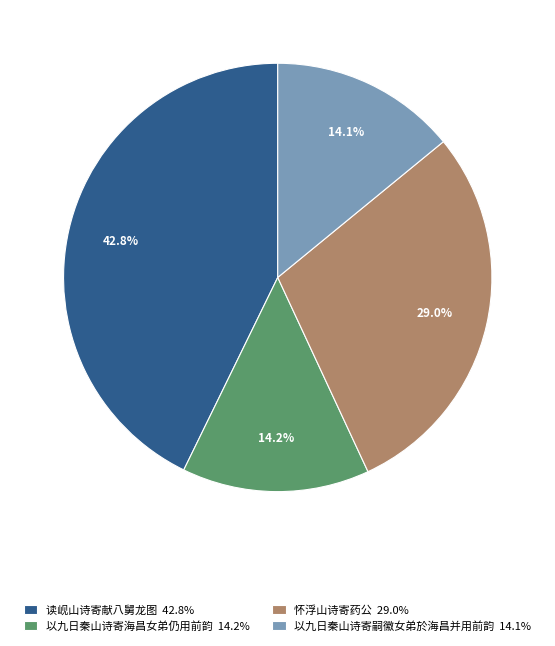

What is the total percentage of 以九日秦山诗寄海昌女弟仍用前韵 and 怀浮山诗寄药公?

43.2%